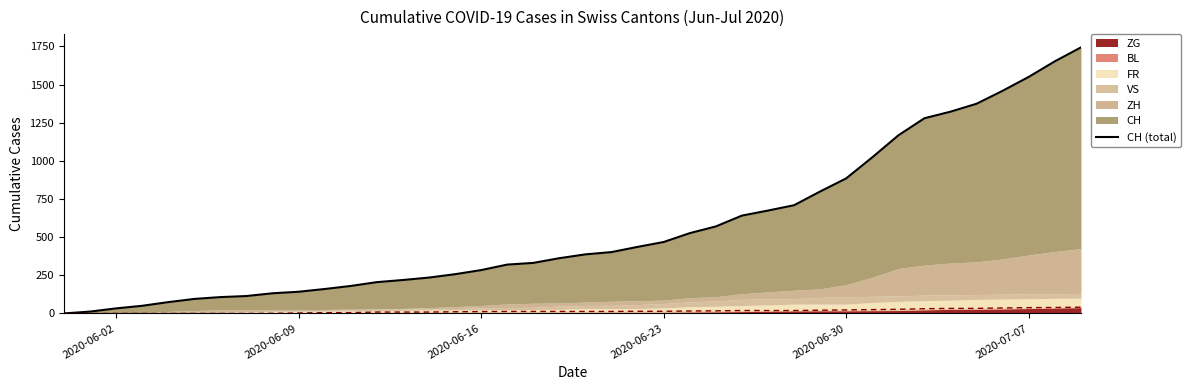

True or false: there are more than 2 points higher than both neighbors.

False